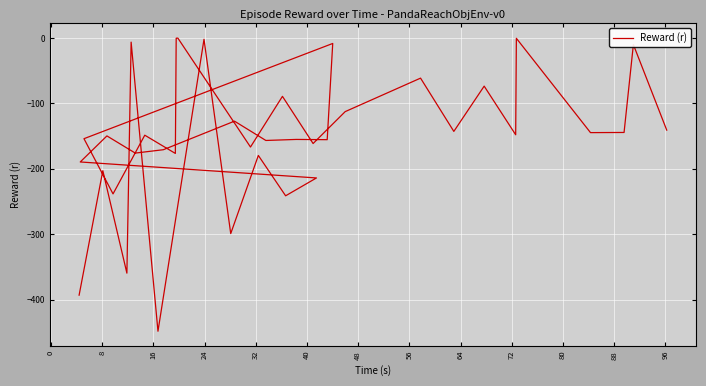

Is it true that the value at 16 is -227.6?

False